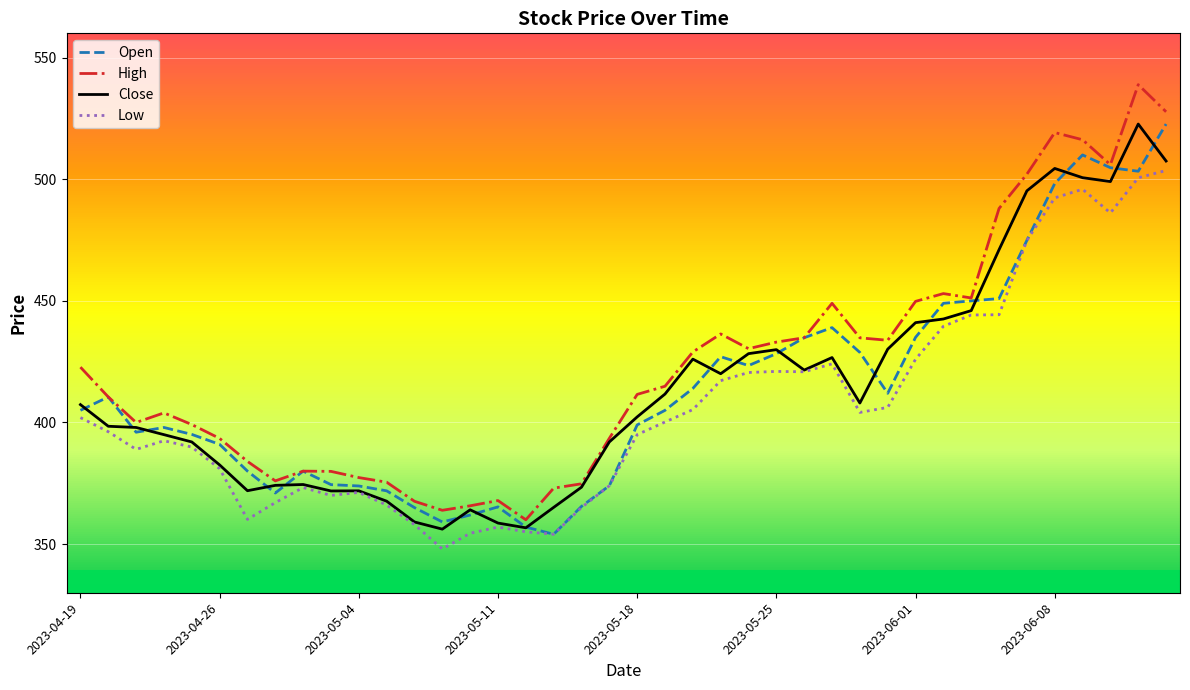

Which series has the largest range (max minus min)?

High